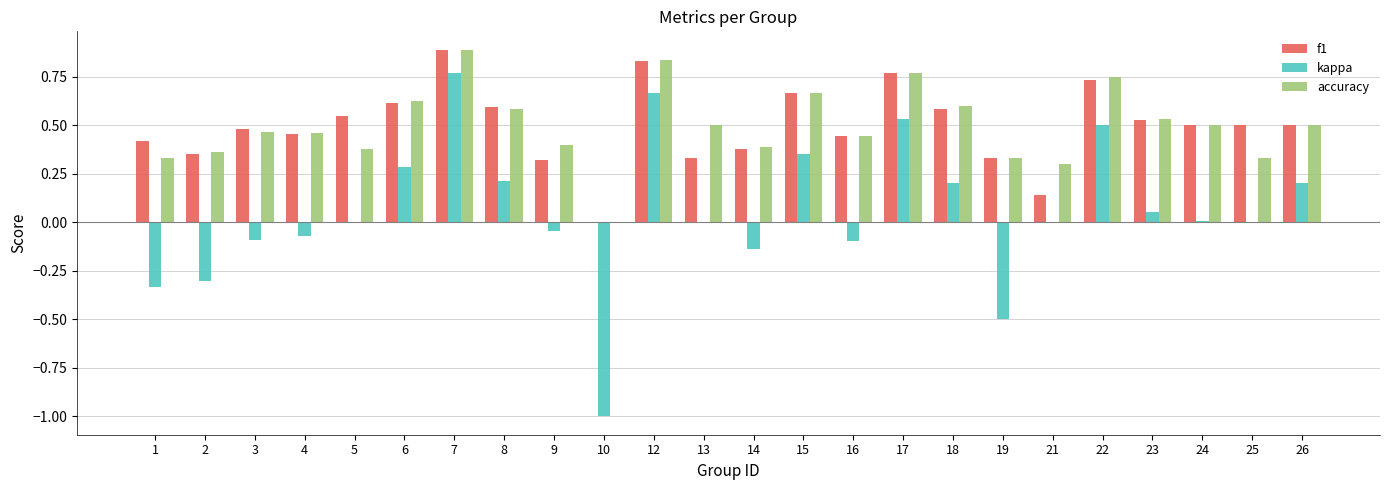

Which series changed the most between 19 and 22?

kappa